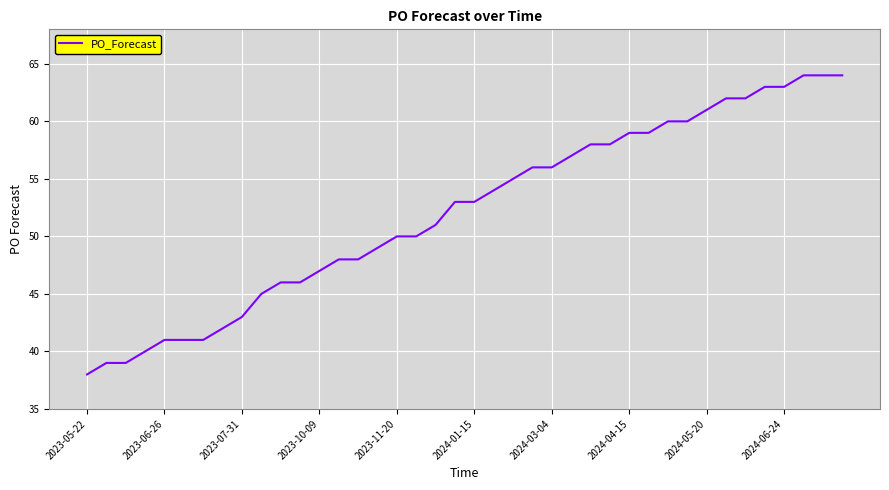

What is the smallest value displayed?

38